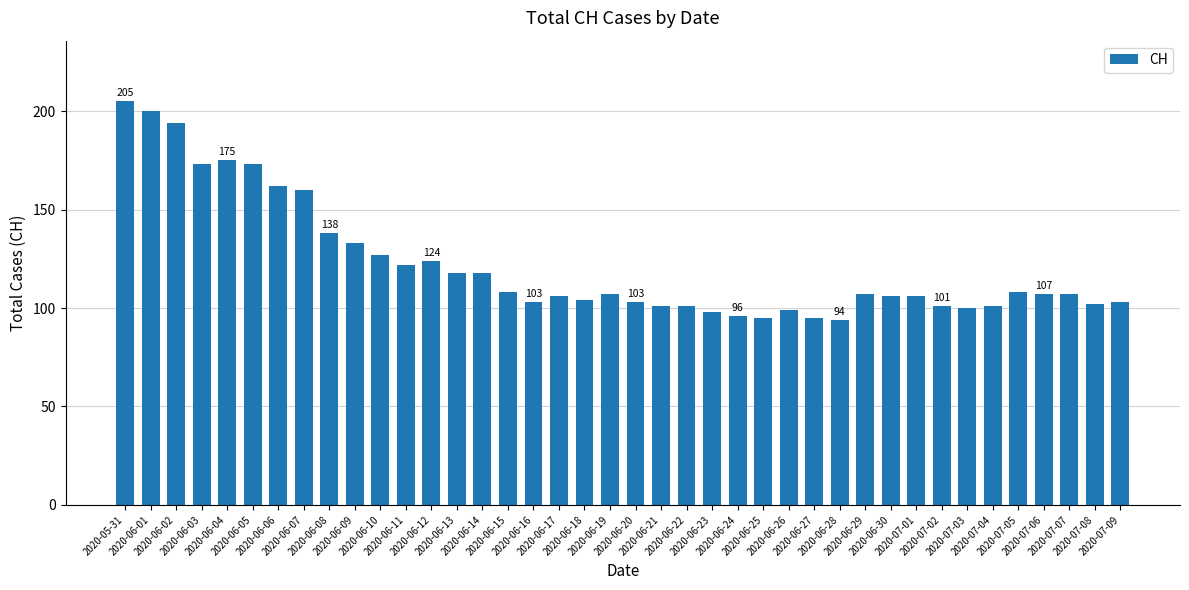

What is the sum of all values?

4880